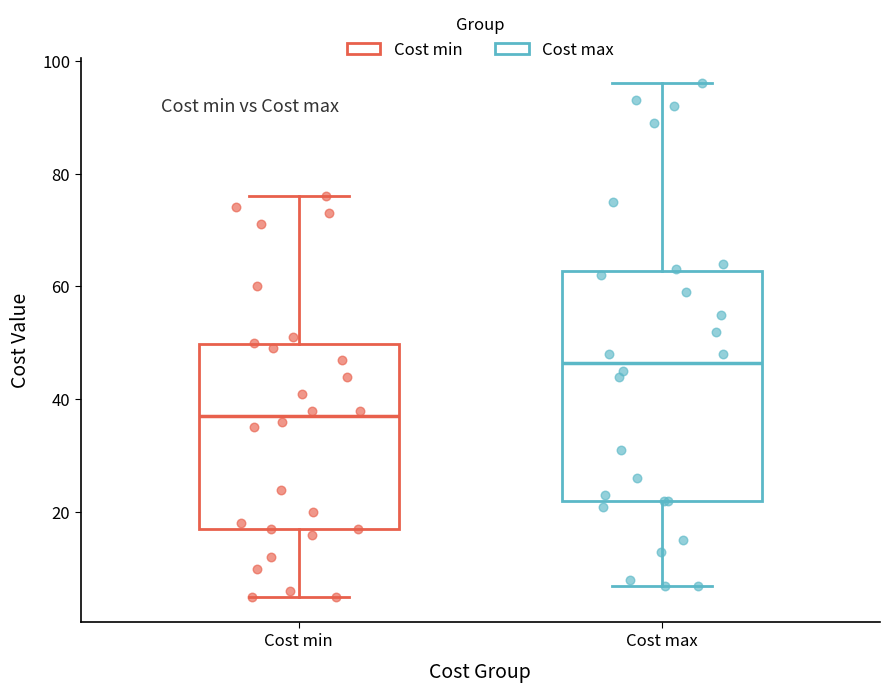

Reading left to right, read every box against the y-axis: the position of its median line, the range the box covers, and the ends of its whiskers. The values are not printed on the chart, so give them approximately, as read against the axis.

Cost min: median 38, box 18 to 50, whiskers 6 to 76
Cost max: median 46, box 22 to 62, whiskers 8 to 96